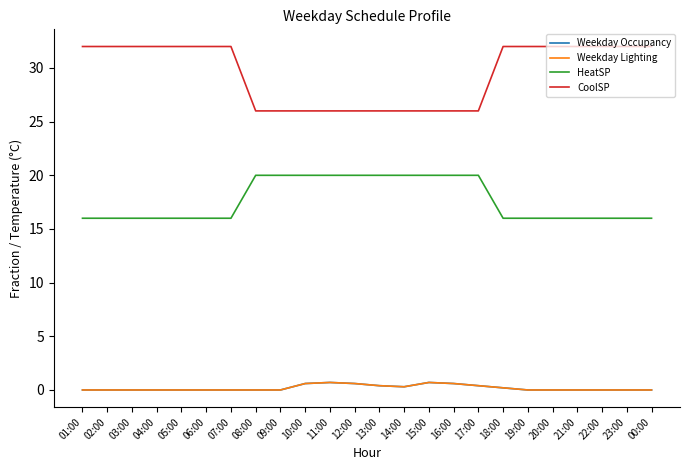

Which series has the widest spread of values?

CoolSP